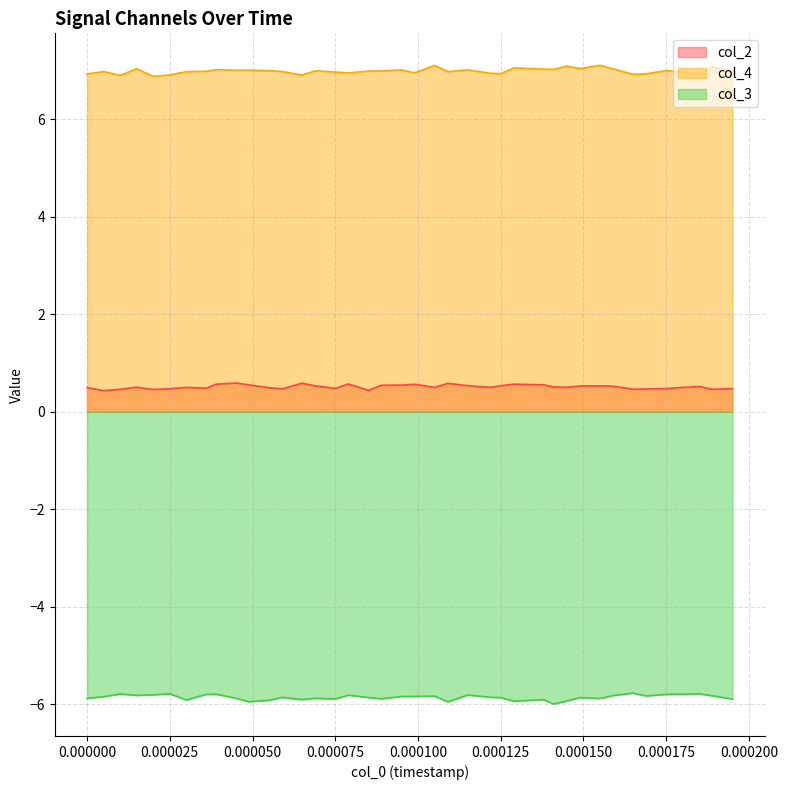

True or false: col_4 and col_2 intersect in this chart.

False